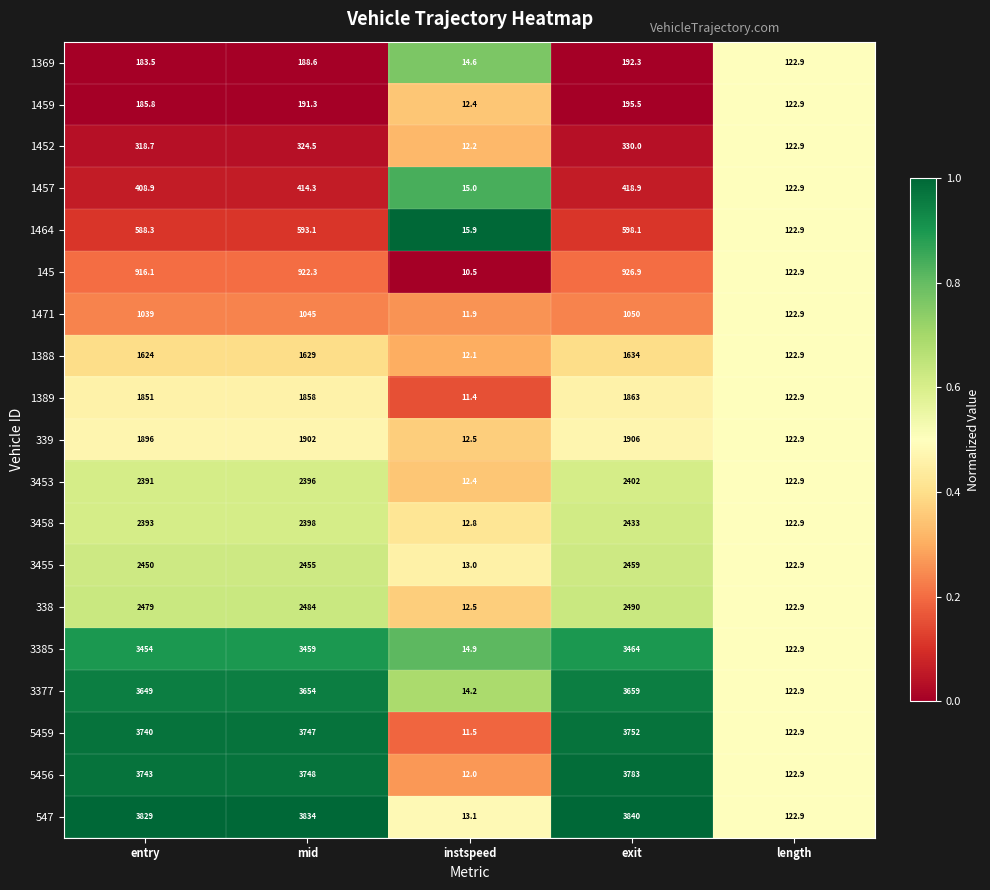

The value of 3377 at mid is 5828.9. True or false?

False